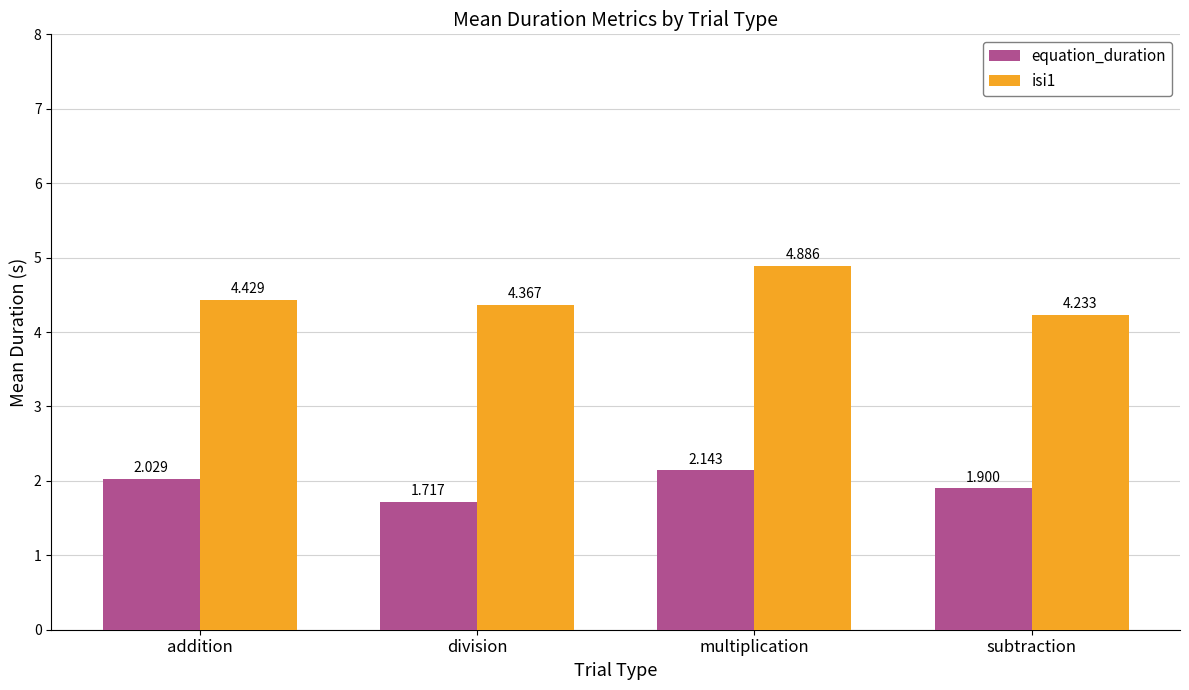

At which category does the chart reach its peak across all series?

multiplication